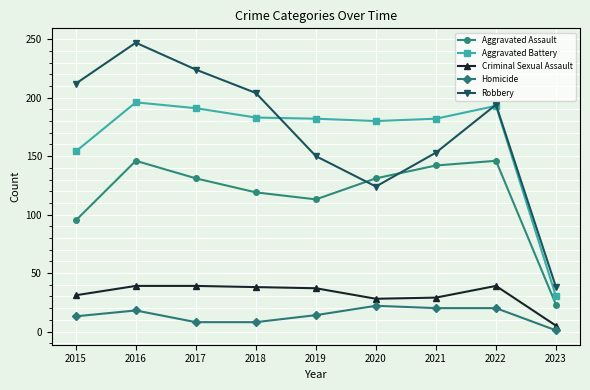

True or false: Robbery has more than 2 points higher than both neighbors.

False